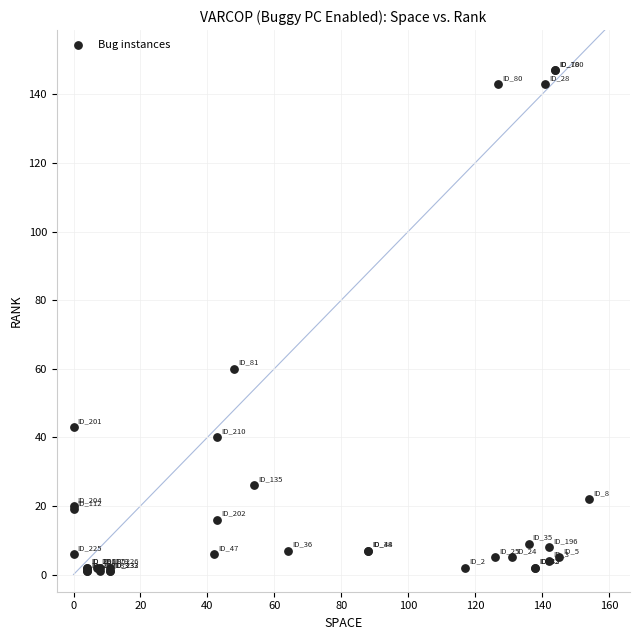

What Y value in the scatter plot is closest to 74?

60